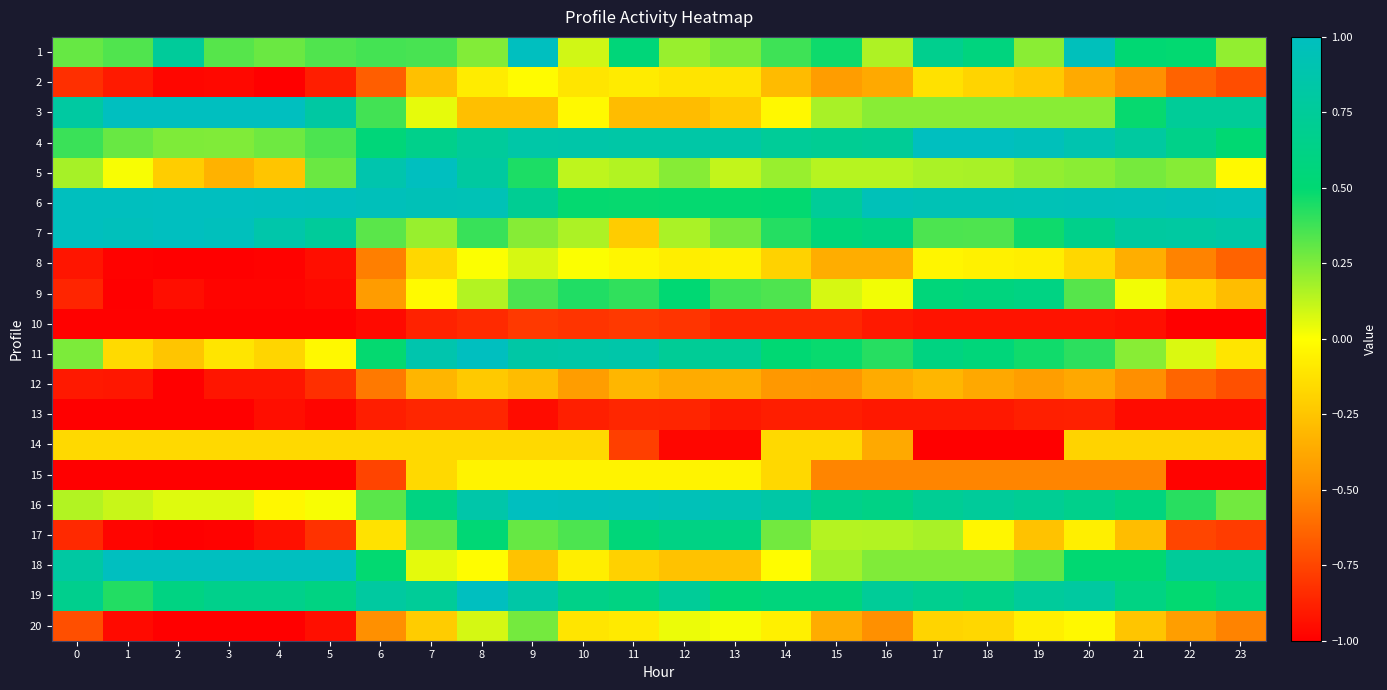

Reading left to right, extract all data points from this chart.

1: 0=0.3	1=0.3	2=0.8	3=0.3	4=0.3	5=0.3	6=0.4	7=0.4	8=0.2	9=1.0	10=0.1	11=0.5	12=0.2	13=0.3	14=0.4	15=0.5	16=0.2	17=0.7	18=0.6	19=0.2	20=1.0	21=0.5	22=0.5	23=0.2
2: 0=-0.8	1=-0.9	2=-1.0	3=-1.0	4=-1.0	5=-0.9	6=-0.7	7=-0.3	8=-0.1	9=-0.0	10=-0.1	11=-0.1	12=-0.1	13=-0.1	14=-0.3	15=-0.4	16=-0.4	17=-0.1	18=-0.2	19=-0.2	20=-0.4	21=-0.5	22=-0.6	23=-0.7
3: 0=0.8	1=1.0	2=1.0	3=1.0	4=1.0	5=0.8	6=0.4	7=0.0	8=-0.3	9=-0.3	10=-0.0	11=-0.3	12=-0.3	13=-0.2	14=-0.0	15=0.2	16=0.2	17=0.2	18=0.2	19=0.2	20=0.2	21=0.5	22=0.7	23=0.7
4: 0=0.4	1=0.3	2=0.3	3=0.2	4=0.3	5=0.3	6=0.5	7=0.7	8=0.8	9=0.8	10=0.8	11=0.8	12=0.8	13=0.8	14=0.7	15=0.7	16=0.7	17=1.0	18=1.0	19=1.0	20=0.9	21=0.8	22=0.7	23=0.5
5: 0=0.2	1=0.0	2=-0.2	3=-0.3	4=-0.2	5=0.3	6=0.9	7=1.0	8=0.8	9=0.4	10=0.1	11=0.1	12=0.2	13=0.1	14=0.2	15=0.1	16=0.1	17=0.2	18=0.2	19=0.2	20=0.2	21=0.3	22=0.2	23=-0.0
6: 0=1.0	1=1.0	2=1.0	3=1.0	4=1.0	5=1.0	6=1.0	7=0.9	8=0.9	9=0.7	10=0.5	11=0.5	12=0.5	13=0.5	14=0.5	15=0.7	16=1.0	17=0.9	18=0.9	19=0.9	20=0.9	21=1.0	22=1.0	23=1.0
7: 0=1.0	1=1.0	2=1.0	3=1.0	4=0.9	5=0.8	6=0.3	7=0.2	8=0.4	9=0.2	10=0.2	11=-0.2	12=0.2	13=0.3	14=0.4	15=0.6	16=0.6	17=0.4	18=0.3	19=0.5	20=0.7	21=0.8	22=0.8	23=0.8
8: 0=-0.9	1=-1.0	2=-1.0	3=-1.0	4=-1.0	5=-0.9	6=-0.5	7=-0.2	8=0.0	9=0.1	10=0.0	11=-0.0	12=-0.1	13=-0.1	14=-0.2	15=-0.4	16=-0.4	17=-0.0	18=-0.1	19=-0.1	20=-0.2	21=-0.3	22=-0.5	23=-0.6
9: 0=-0.9	1=-1.0	2=-0.9	3=-1.0	4=-1.0	5=-1.0	6=-0.4	7=-0.0	8=0.1	9=0.3	10=0.4	11=0.4	12=0.5	13=0.4	14=0.3	15=0.1	16=0.0	17=0.6	18=0.6	19=0.6	20=0.3	21=0.0	22=-0.2	23=-0.3
10: 0=-1.0	1=-1.0	2=-1.0	3=-1.0	4=-1.0	5=-1.0	6=-1.0	7=-0.9	8=-0.8	9=-0.8	10=-0.8	11=-0.8	12=-0.8	13=-0.9	14=-0.9	15=-0.9	16=-0.9	17=-0.9	18=-0.9	19=-0.9	20=-0.9	21=-0.9	22=-1.0	23=-1.0
11: 0=0.3	1=-0.2	2=-0.3	3=-0.1	4=-0.2	5=-0.0	6=0.5	7=0.9	8=1.0	9=0.8	10=0.8	11=0.9	12=0.7	13=0.7	14=0.5	15=0.5	16=0.4	17=0.6	18=0.6	19=0.5	20=0.4	21=0.2	22=0.1	23=-0.1
12: 0=-0.9	1=-0.9	2=-1.0	3=-0.9	4=-0.9	5=-0.8	6=-0.6	7=-0.3	8=-0.2	9=-0.3	10=-0.4	11=-0.3	12=-0.4	13=-0.4	14=-0.4	15=-0.5	16=-0.4	17=-0.3	18=-0.4	19=-0.4	20=-0.4	21=-0.5	22=-0.6	23=-0.7
13: 0=-1.0	1=-1.0	2=-1.0	3=-1.0	4=-0.9	5=-1.0	6=-0.9	7=-0.9	8=-0.9	9=-1.0	10=-0.9	11=-0.9	12=-0.9	13=-0.9	14=-0.9	15=-0.9	16=-0.9	17=-0.9	18=-0.9	19=-0.9	20=-0.9	21=-1.0	22=-1.0	23=-1.0
14: 0=-0.2	1=-0.2	2=-0.2	3=-0.2	4=-0.2	5=-0.2	6=-0.2	7=-0.2	8=-0.2	9=-0.2	10=-0.2	11=-0.8	12=-1.0	13=-1.0	14=-0.2	15=-0.2	16=-0.4	17=-1.0	18=-1.0	19=-1.0	20=-0.2	21=-0.2	22=-0.2	23=-0.2
15: 0=-1.0	1=-1.0	2=-1.0	3=-1.0	4=-1.0	5=-1.0	6=-0.8	7=-0.2	8=-0.0	9=-0.0	10=-0.0	11=-0.0	12=-0.0	13=-0.0	14=-0.2	15=-0.5	16=-0.5	17=-0.5	18=-0.5	19=-0.5	20=-0.5	21=-0.5	22=-1.0	23=-1.0
16: 0=0.2	1=0.1	2=0.1	3=0.1	4=-0.0	5=0.0	6=0.3	7=0.6	8=0.9	9=1.0	10=1.0	11=1.0	12=1.0	13=0.9	14=0.8	15=0.7	16=0.6	17=0.7	18=0.8	19=0.7	20=0.7	21=0.6	22=0.4	23=0.3
17: 0=-0.9	1=-1.0	2=-1.0	3=-1.0	4=-0.9	5=-0.8	6=-0.1	7=0.3	8=0.5	9=0.3	10=0.3	11=0.5	12=0.6	13=0.6	14=0.3	15=0.1	16=0.1	17=0.2	18=-0.0	19=-0.3	20=-0.1	21=-0.3	22=-0.8	23=-0.8
18: 0=0.8	1=1.0	2=1.0	3=1.0	4=1.0	5=1.0	6=0.5	7=0.1	8=-0.0	9=-0.3	10=-0.1	11=-0.2	12=-0.3	13=-0.3	14=-0.0	15=0.2	16=0.2	17=0.2	18=0.2	19=0.3	20=0.5	21=0.5	22=0.8	23=0.8
19: 0=0.7	1=0.4	2=0.6	3=0.7	4=0.7	5=0.6	6=0.8	7=0.7	8=1.0	9=0.8	10=0.6	11=0.6	12=0.7	13=0.5	14=0.6	15=0.6	16=0.7	17=0.7	18=0.7	19=0.8	20=0.8	21=0.6	22=0.5	23=0.6
20: 0=-0.7	1=-1.0	2=-1.0	3=-1.0	4=-1.0	5=-0.9	6=-0.5	7=-0.2	8=0.1	9=0.3	10=-0.1	11=-0.1	12=0.0	13=0.0	14=-0.1	15=-0.4	16=-0.5	17=-0.2	18=-0.2	19=-0.1	20=-0.0	21=-0.2	22=-0.4	23=-0.5